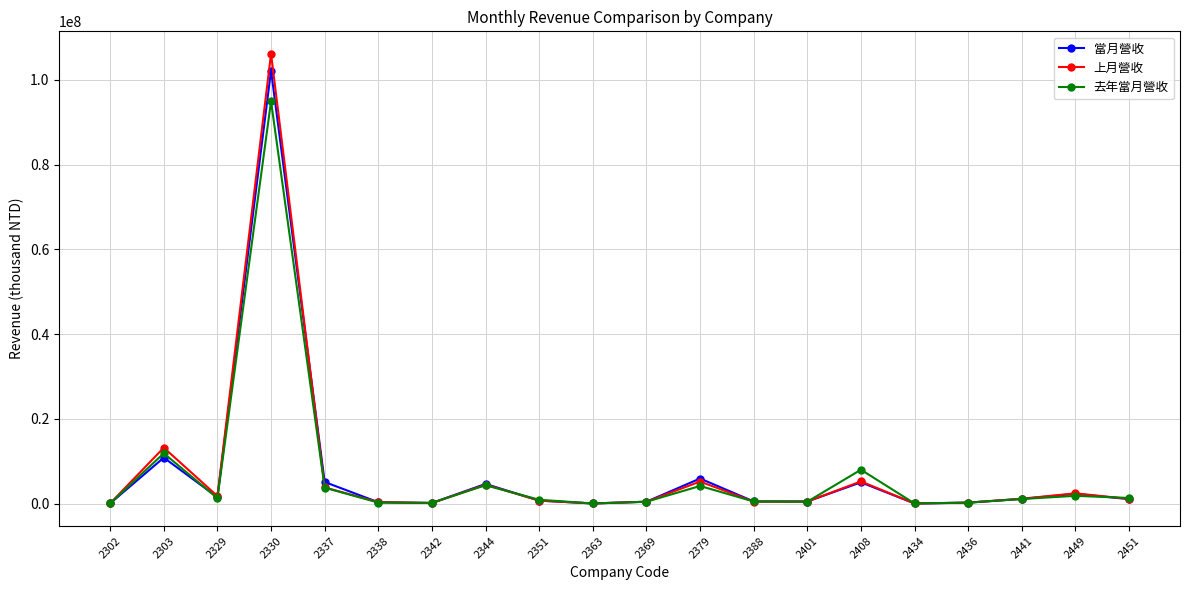

True or false: 去年當月營收 and 當月營收 cross at least once.

True